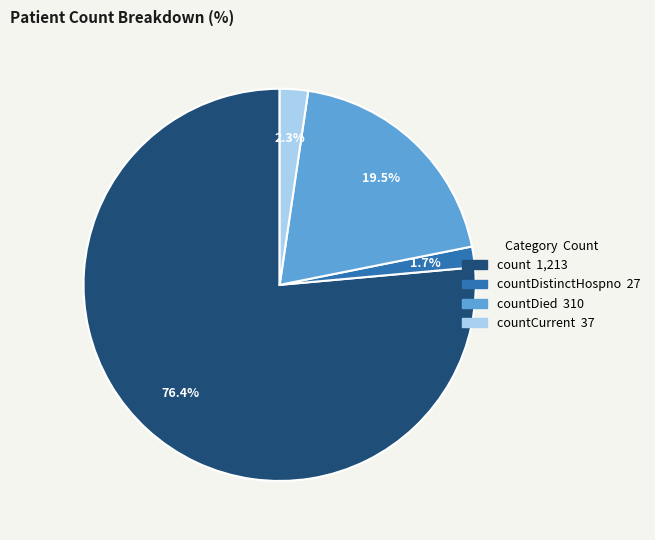

Is there any slice that represents more than half of the pie?

Yes